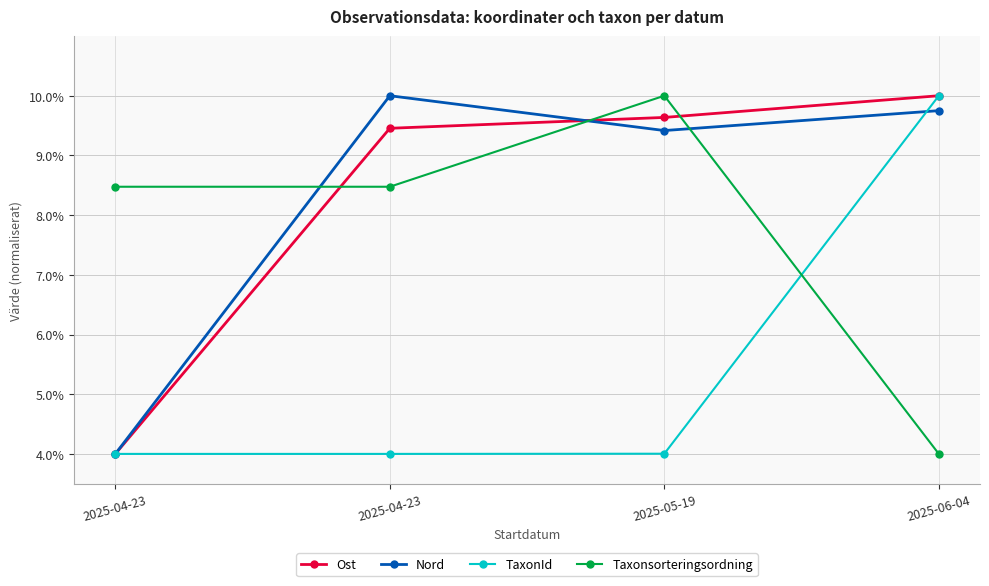

Between 2025-04-23 and 2025-05-19, which is larger?

2025-05-19